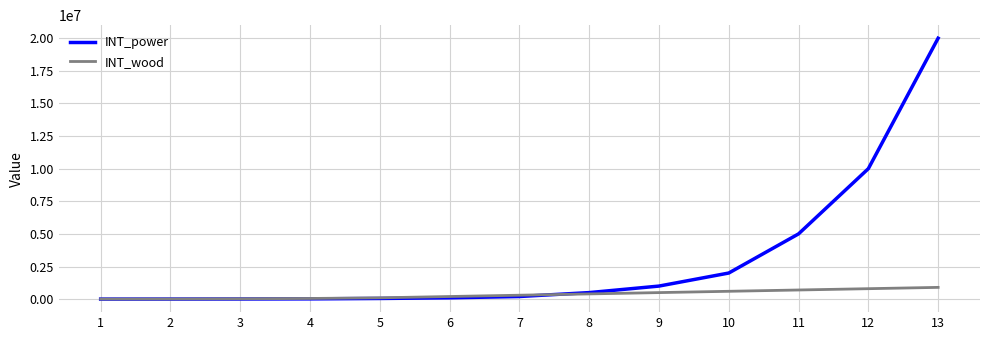

What is the minimum value for INT_power?

2000